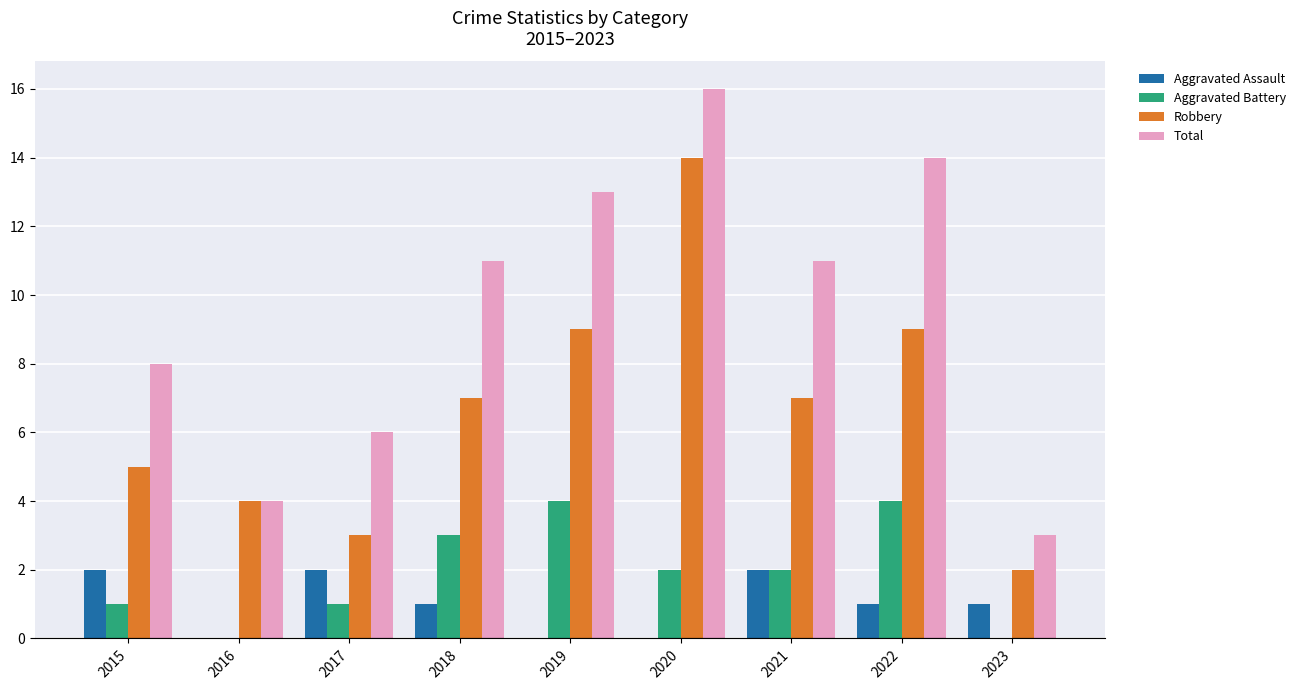

What is the highest value of the Robbery series?

14